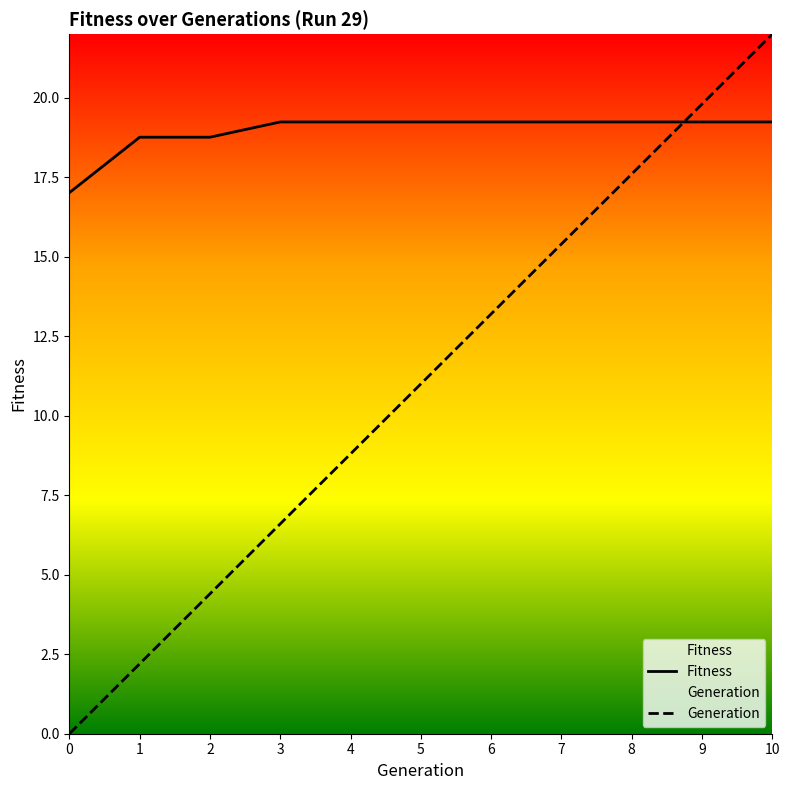

Rank the series by their average value, from highest to lowest.

Fitness, Generation